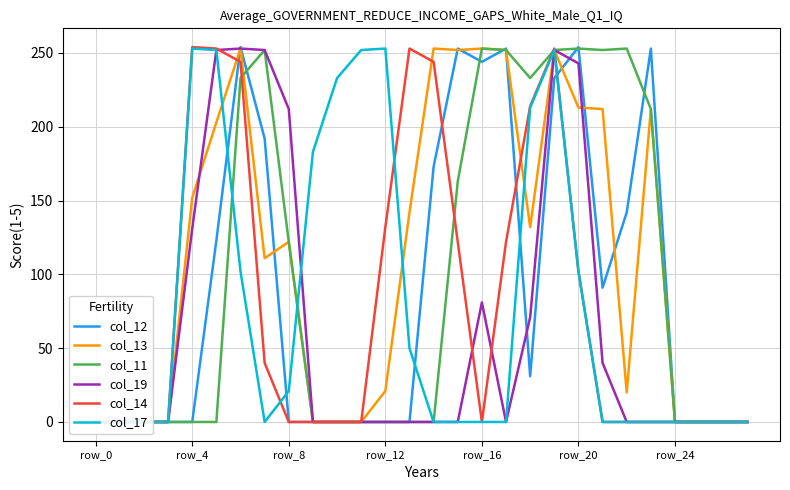

What are all the series names shown in the legend?

col_12, col_13, col_11, col_19, col_14, col_17